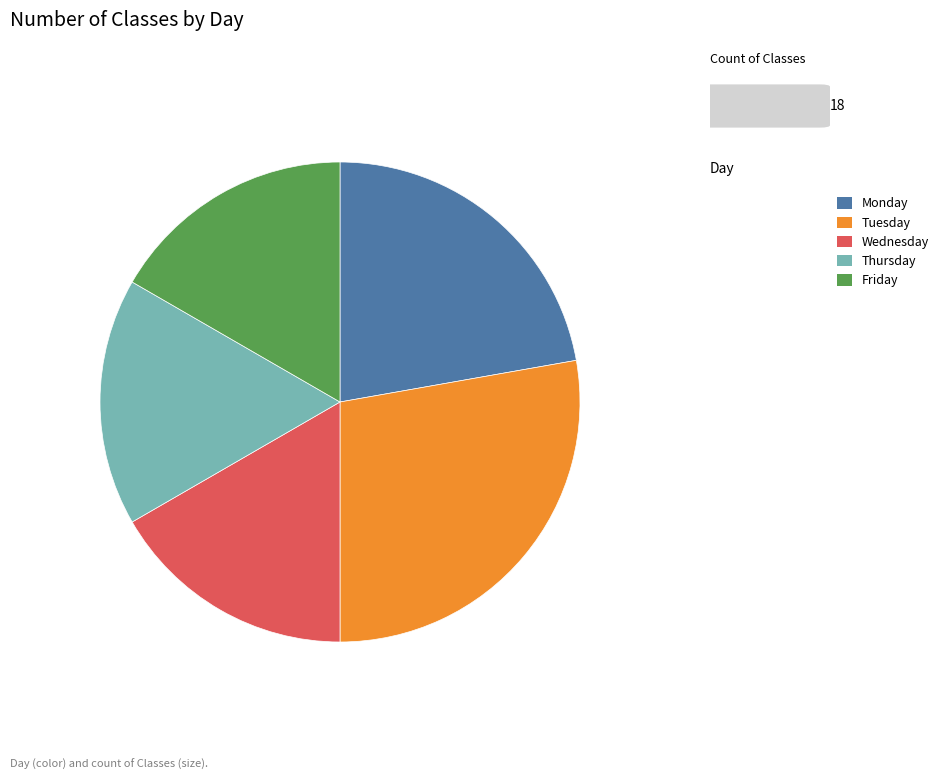

Is the sum of Friday and Wednesday greater than half?

No